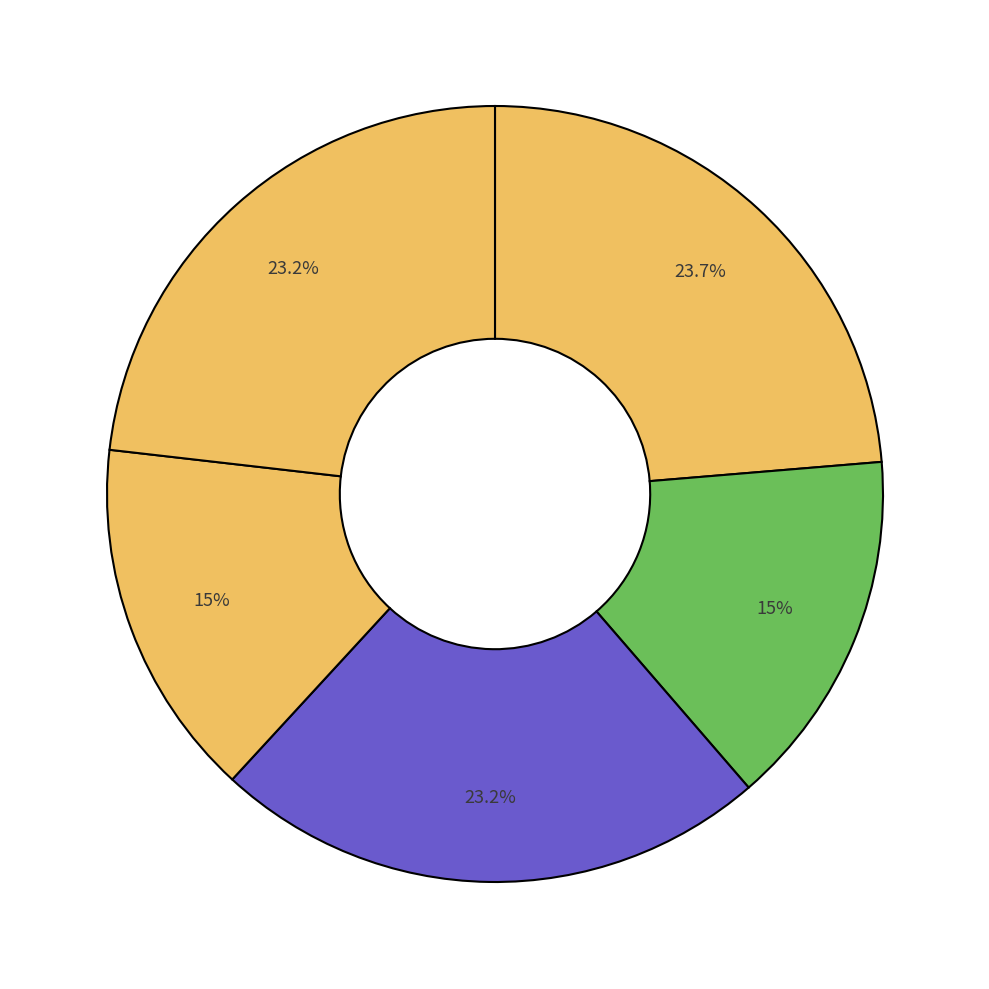

How many segments does this pie chart have?

5